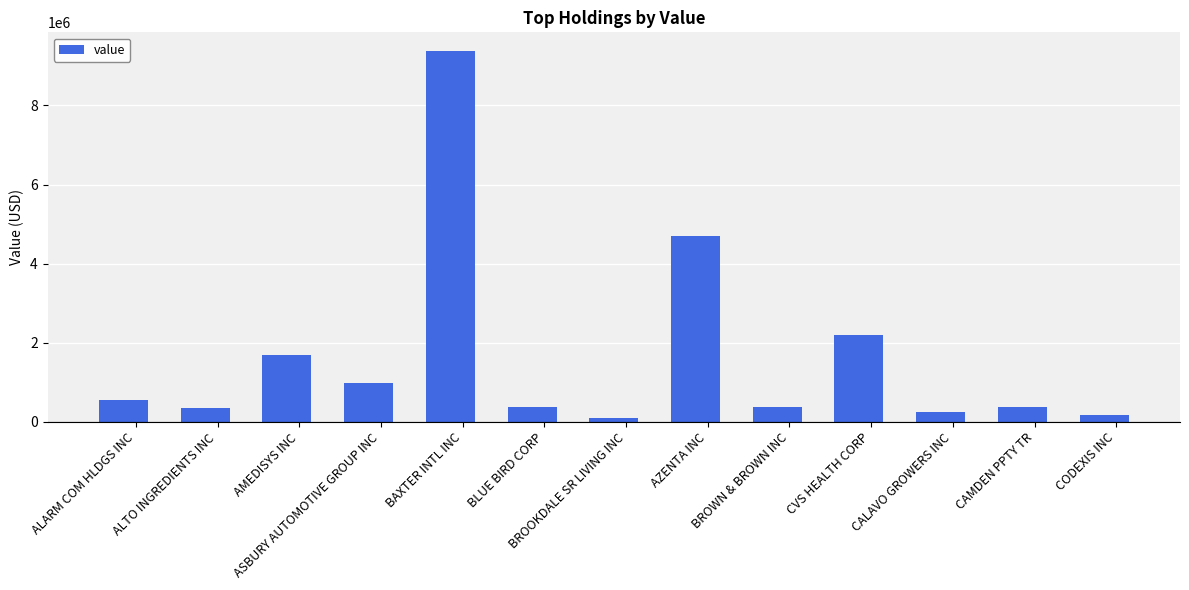

Is it true that the value at AMEDISYS INC is 539033?

False